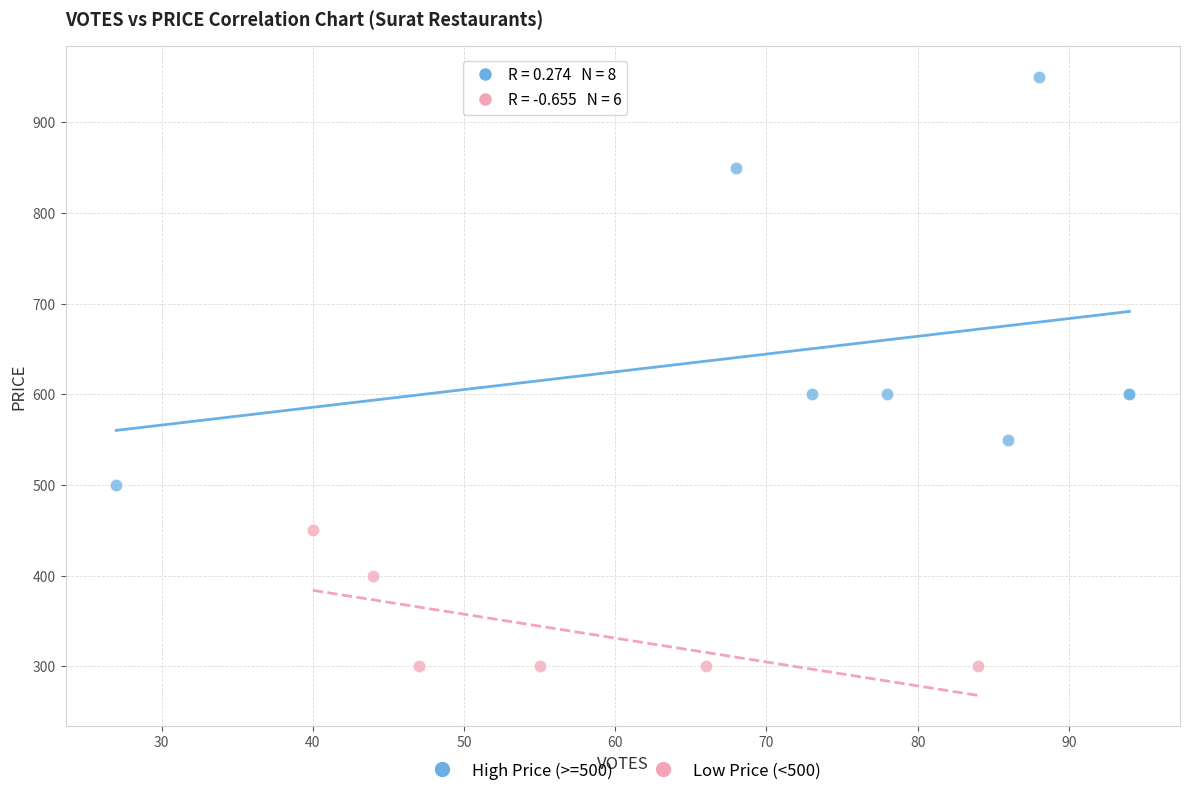

Which series has the widest spread of Y values?

High Price (>=500)